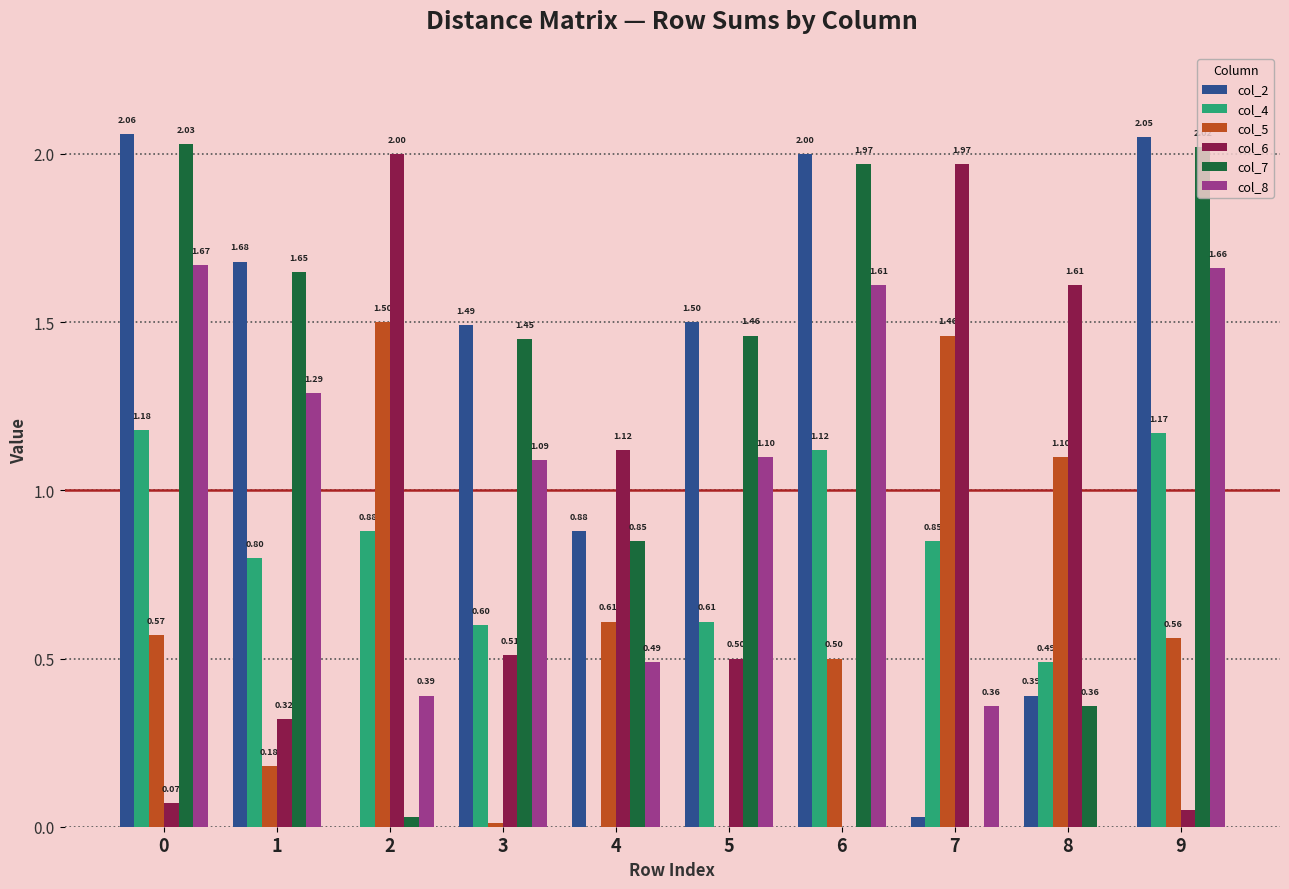

What is the sum of all col_6 values?

8.2